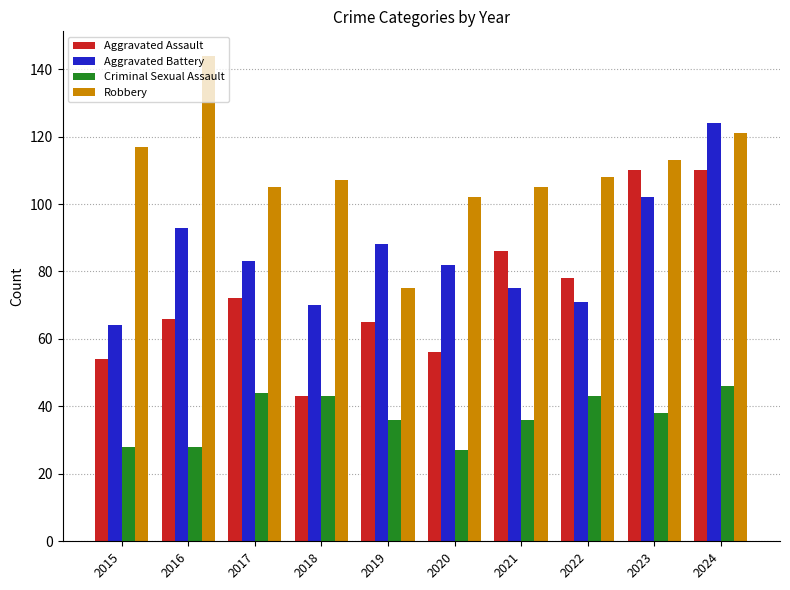

Rank the series by their maximum value, from highest to lowest.

Robbery, Aggravated Battery, Aggravated Assault, Criminal Sexual Assault